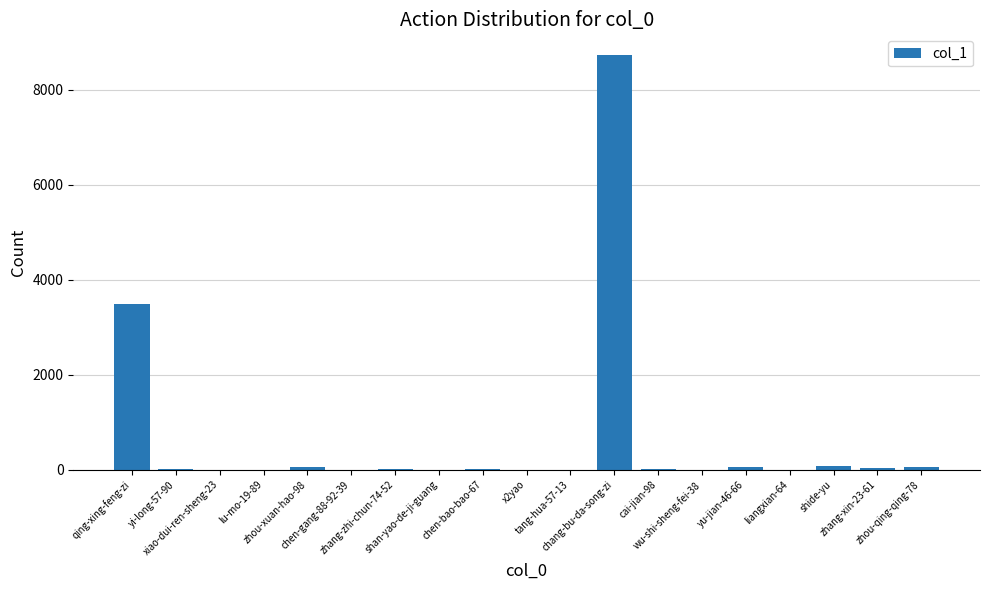

What value does the data have at chen-bao-bao-67?

12